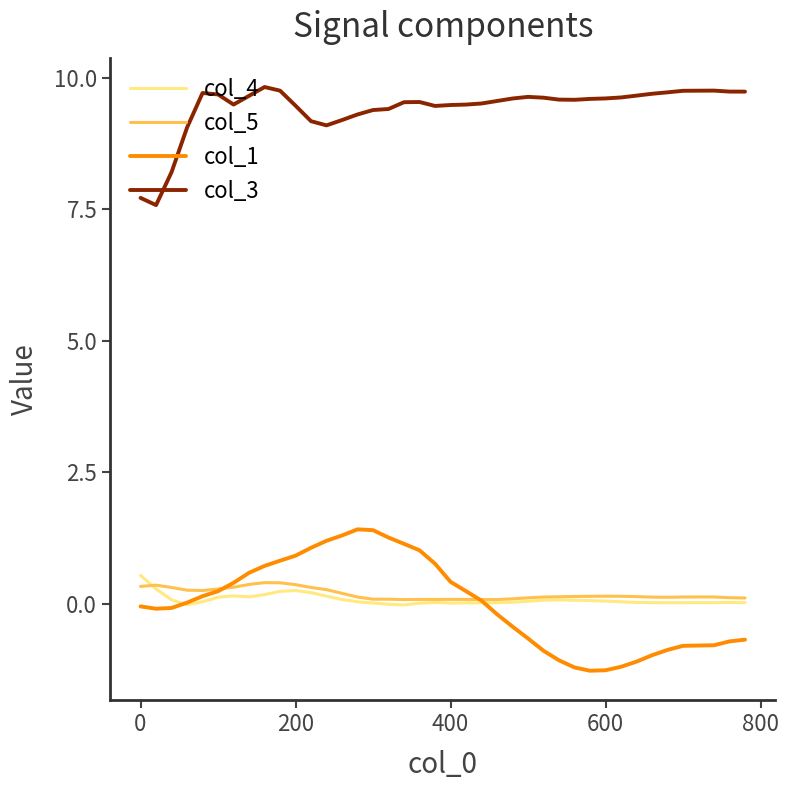

What is the difference between the maximum and minimum values in the col_3 series?

2.2